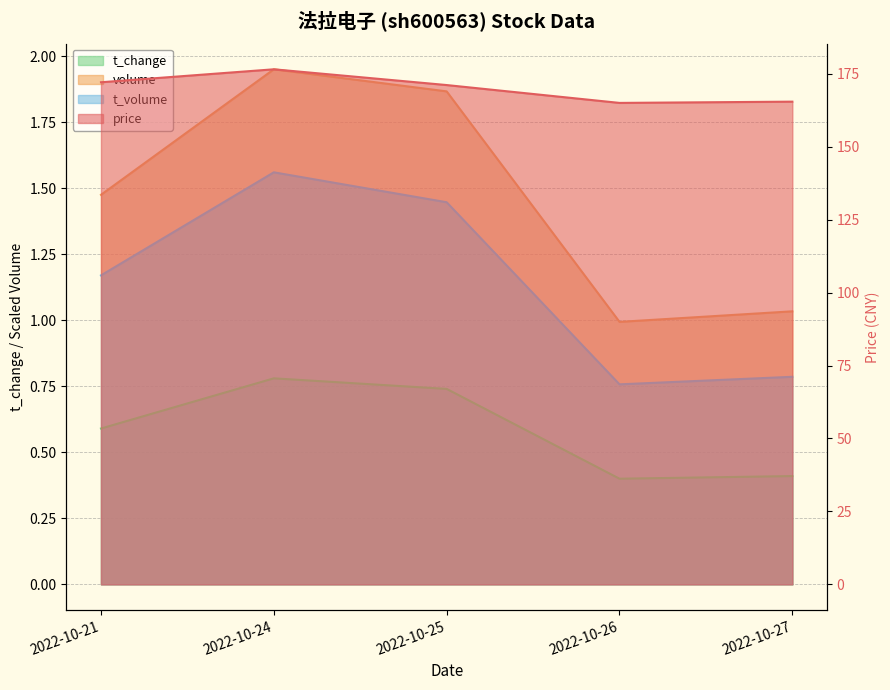

Which has a higher value, 2022-10-27 or 2022-10-21?

2022-10-21